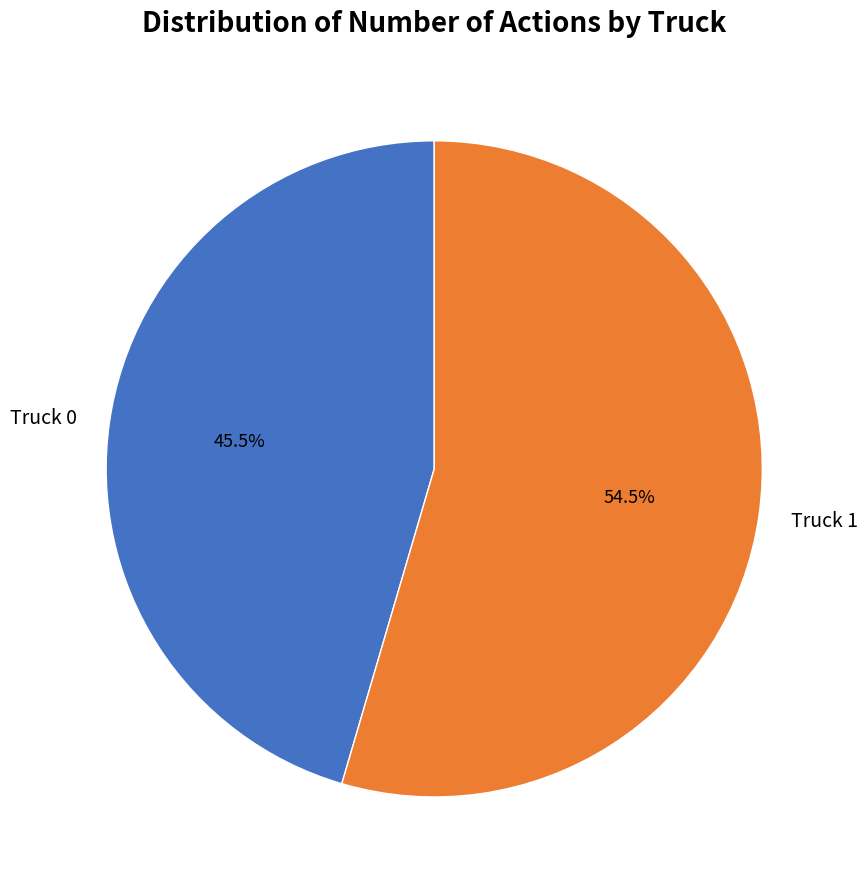

Is there any slice that represents more than half of the pie?

Yes